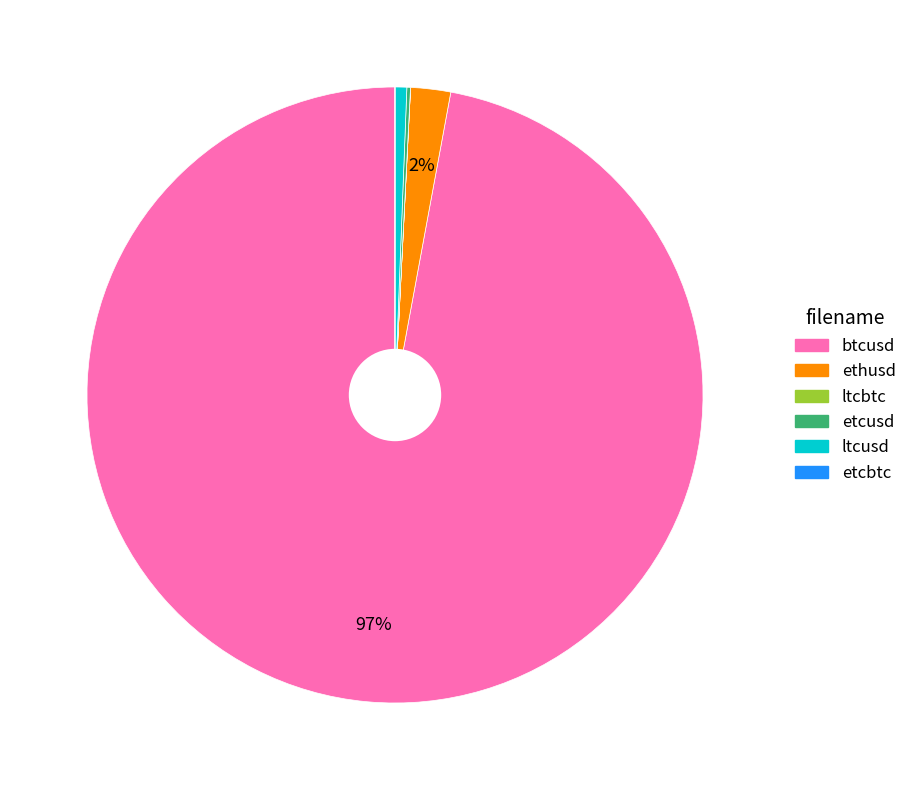

Is it true that ltcusd is 11% of the pie?

False